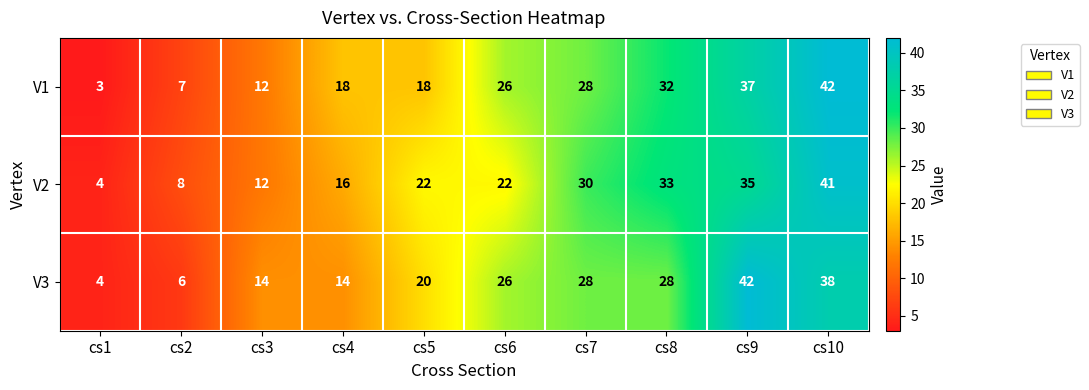

Reading right to left, what are all the values shown in this chart?

V1: 42	37	32	28	26	18	18	12	7	3
V2: 41	35	33	30	22	22	16	12	8	4
V3: 38	42	28	28	26	20	14	14	6	4